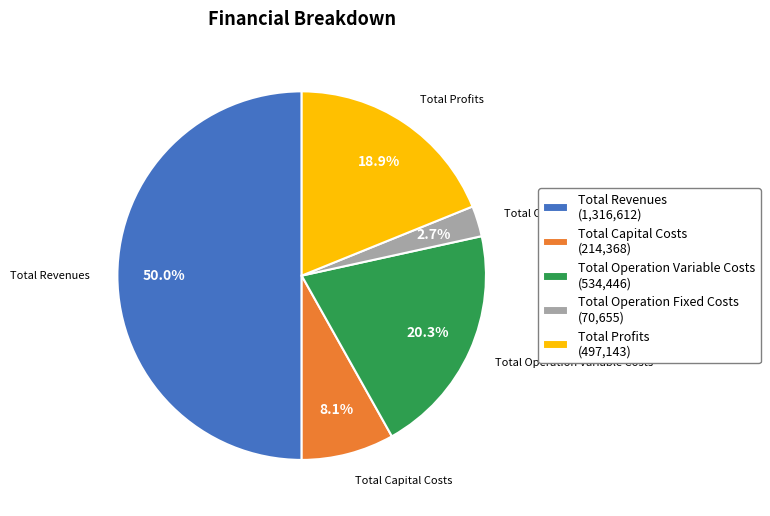

What is the total percentage of Total Operation Variable Costs (534,446) and Total Revenues (1,316,612)?

70.3%